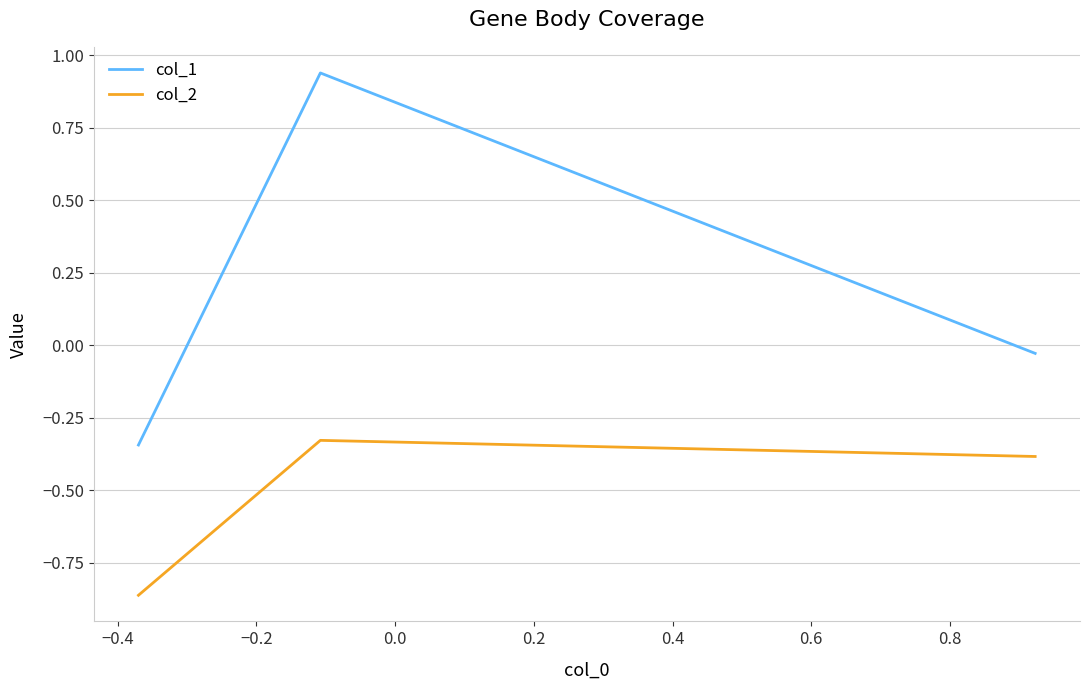

Rank the series by their average value, from lowest to highest.

col_2, col_1